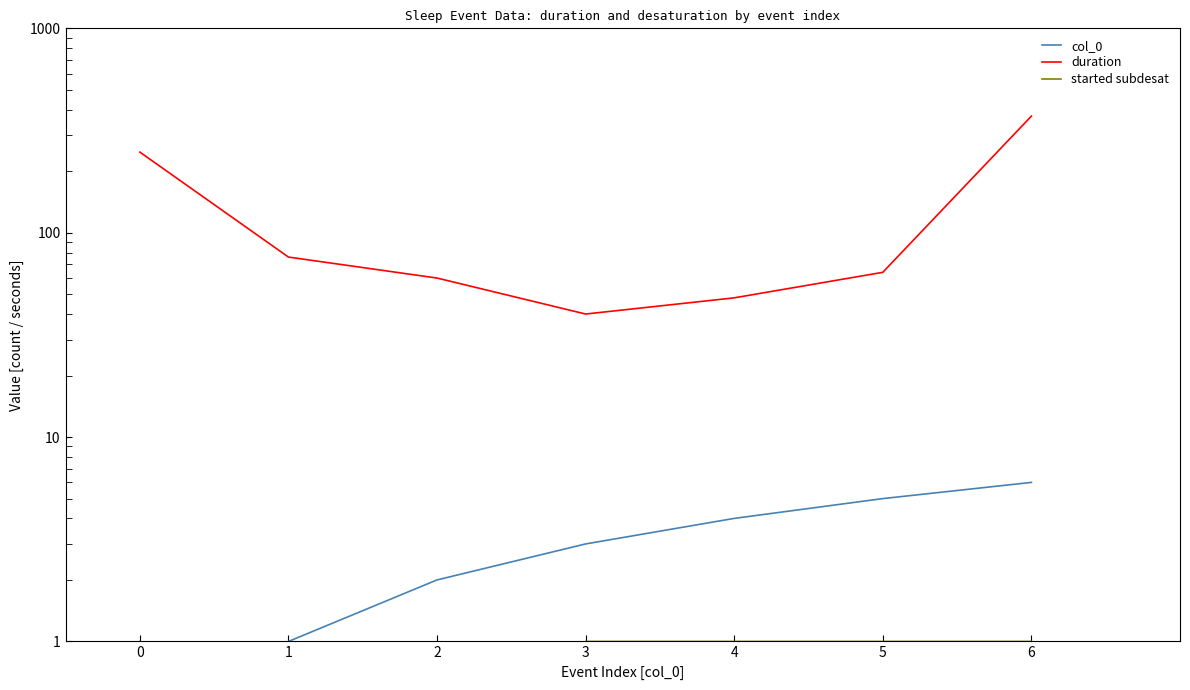

What is the maximum value shown in the chart?

372